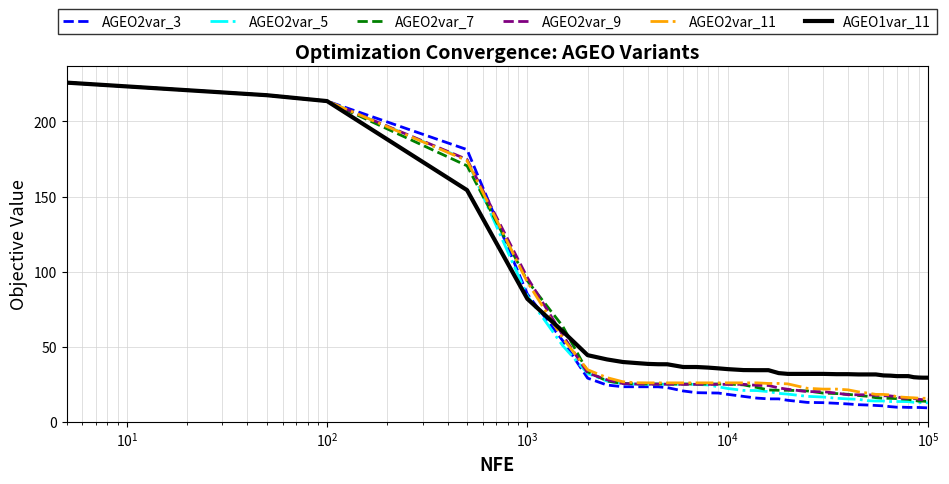

Which series has the widest spread of values?

AGEO2var_3